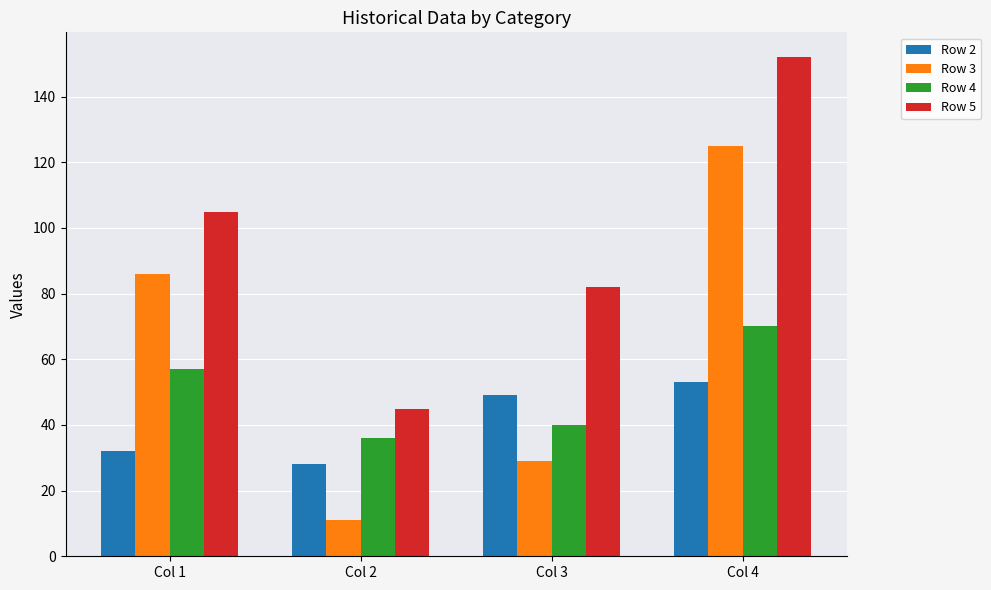

Is it true that Row 5 equals 82 at Col 3?

True